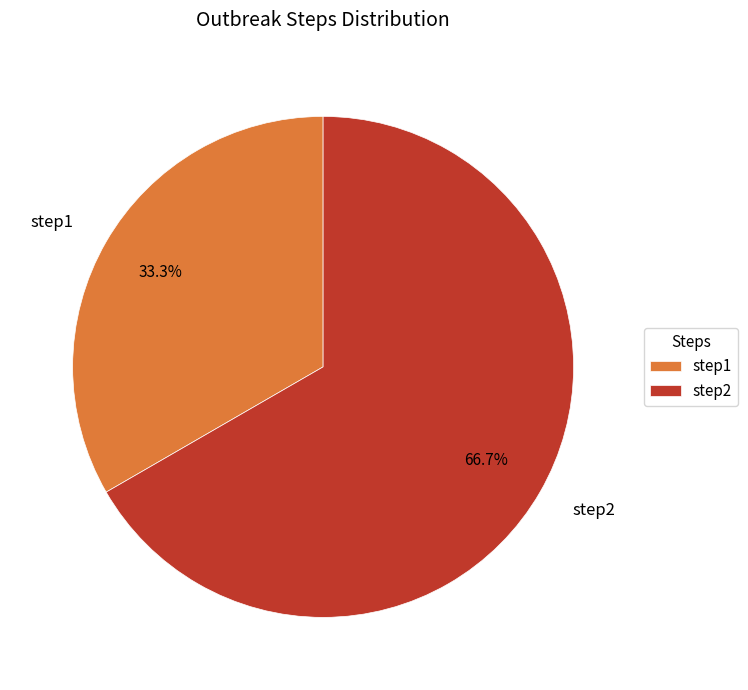

Approximately how many times larger is the value at step1 compared to step2?

0.5